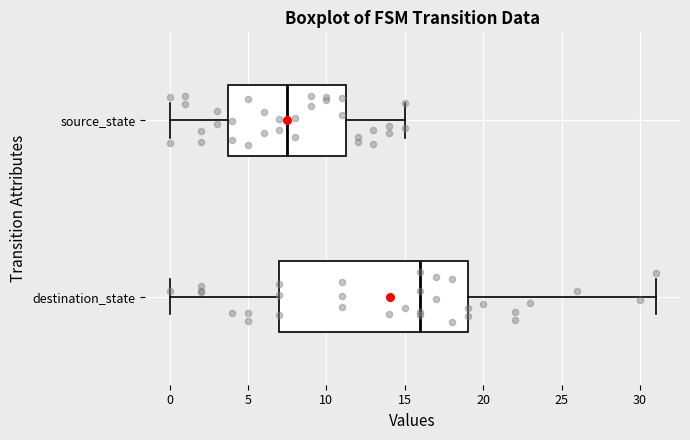

Comparing the boxes themselves (not the whiskers), which one is the widest?

destination_state